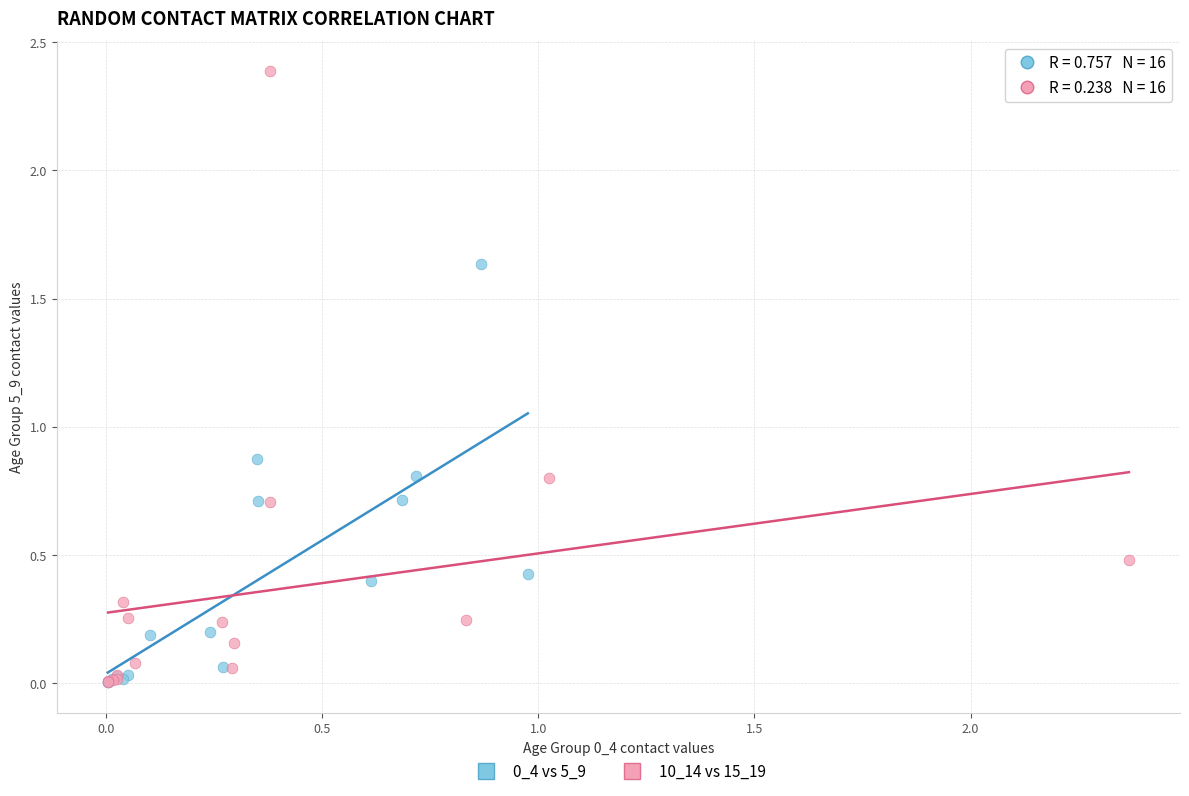

Which series contains the highest Y value?

10_14 vs 15_19